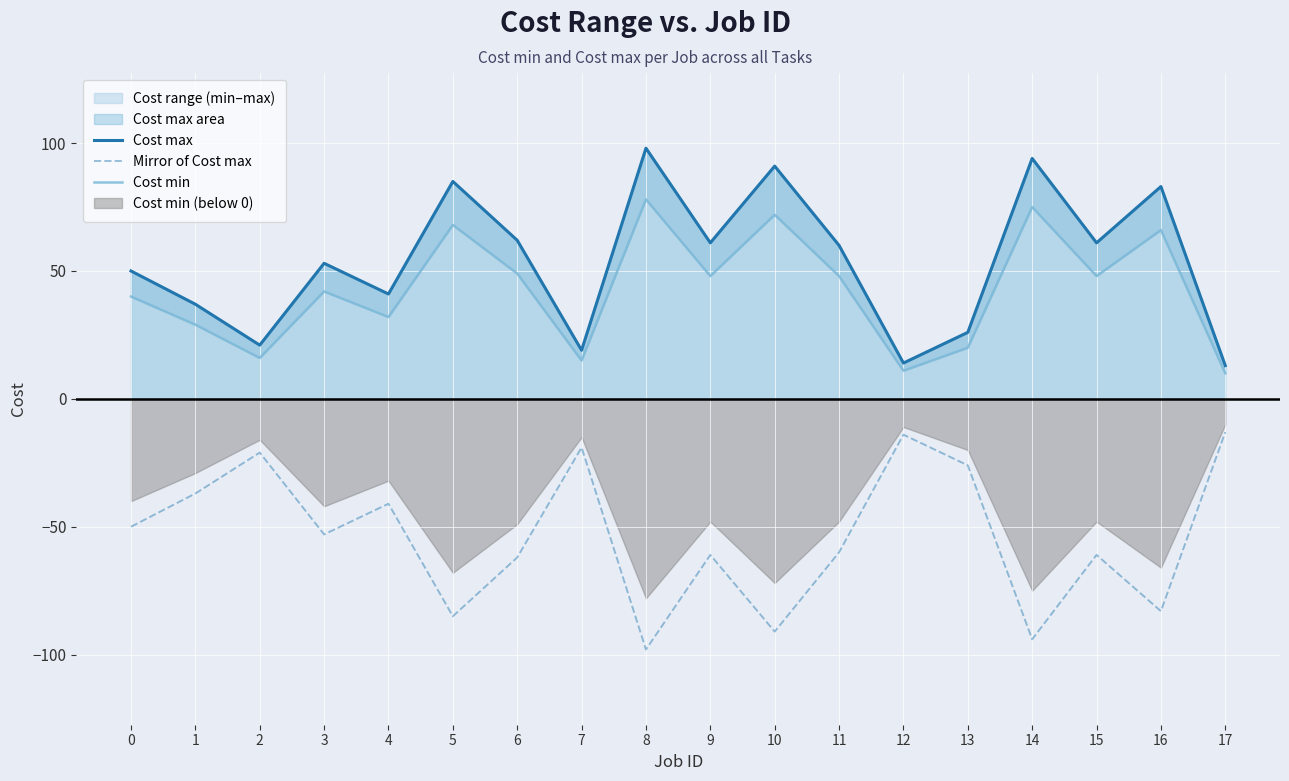

At 8, list the series in order from smallest to largest.

Mirror of Cost max, Cost min, Cost max